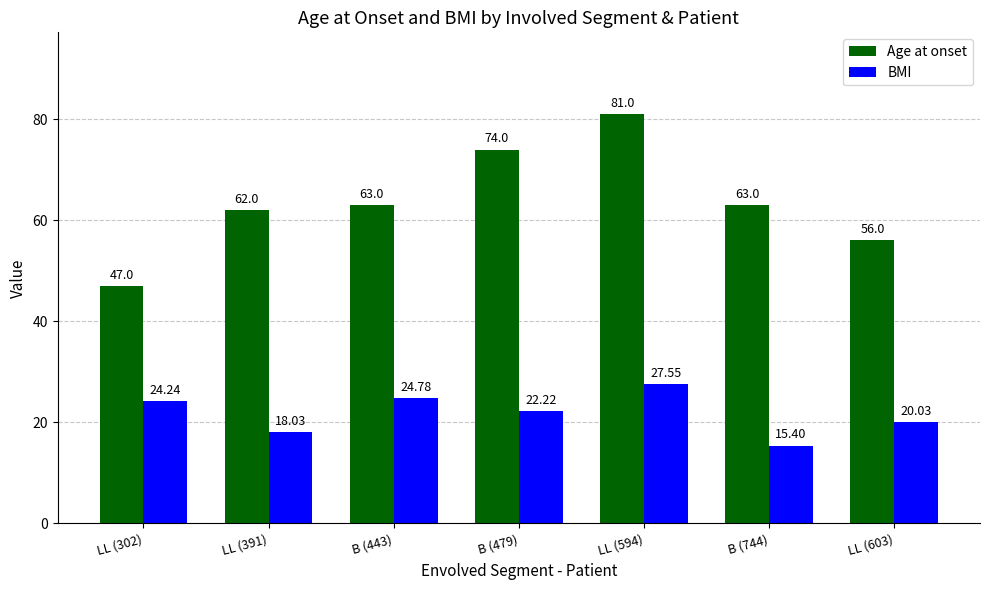

Rank the series by their average value, from highest to lowest.

Age at onset, BMI